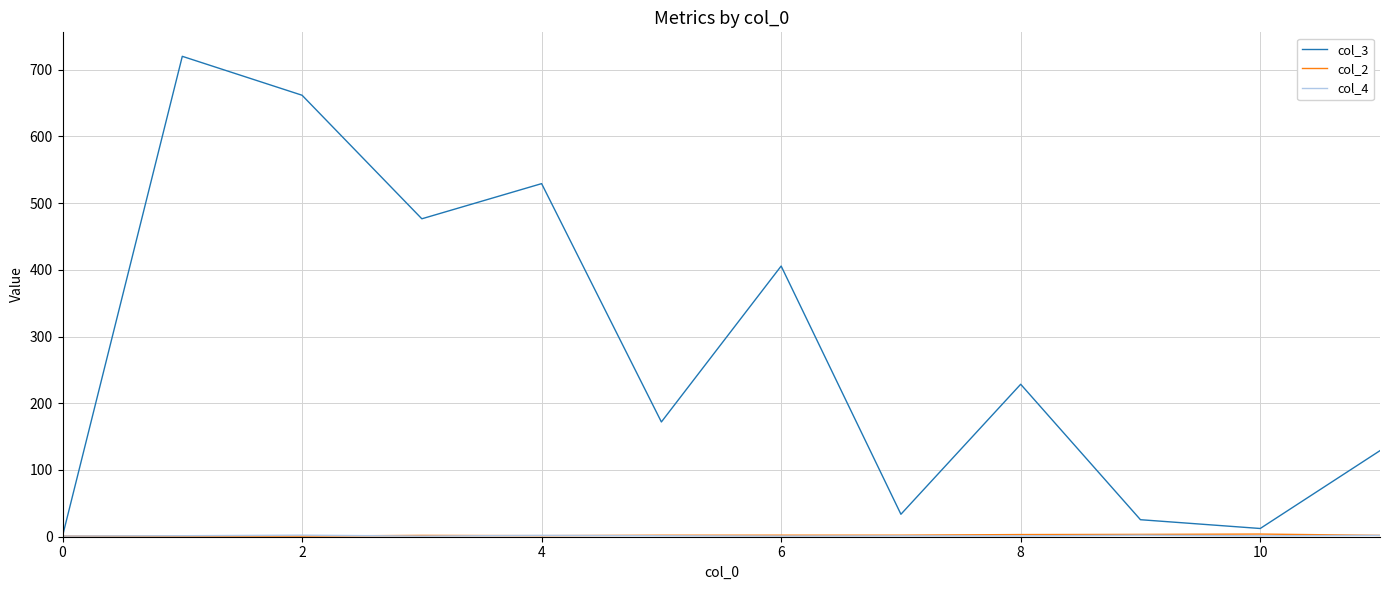

What is the sum of all col_3 values?

3395.0